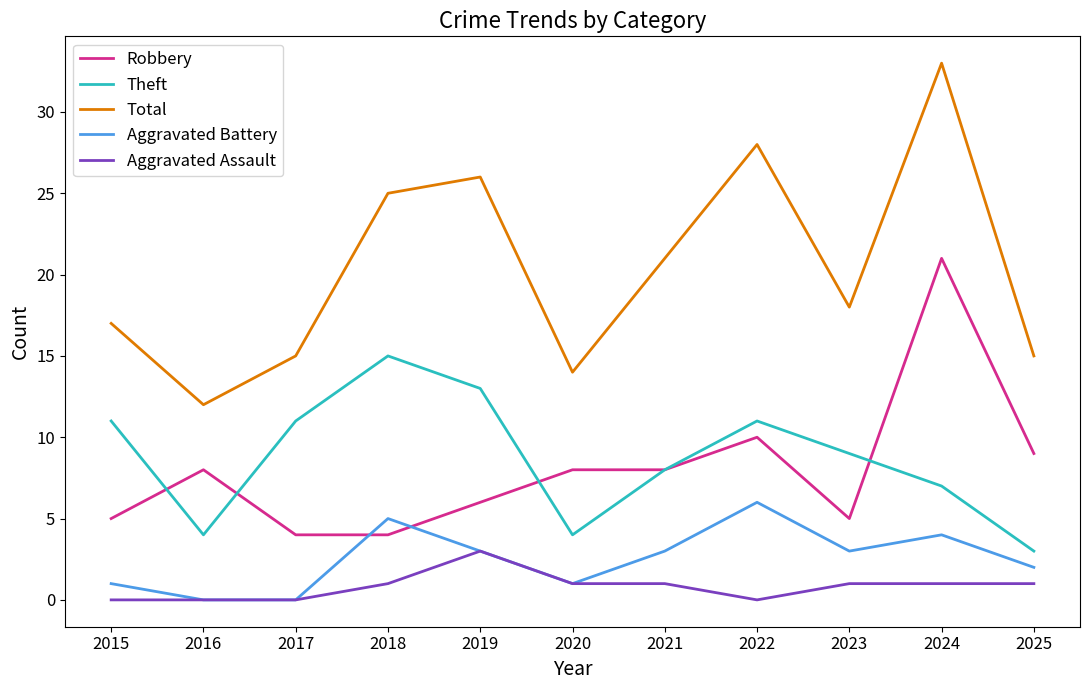

What is the approximate value of Robbery at 2020?

8